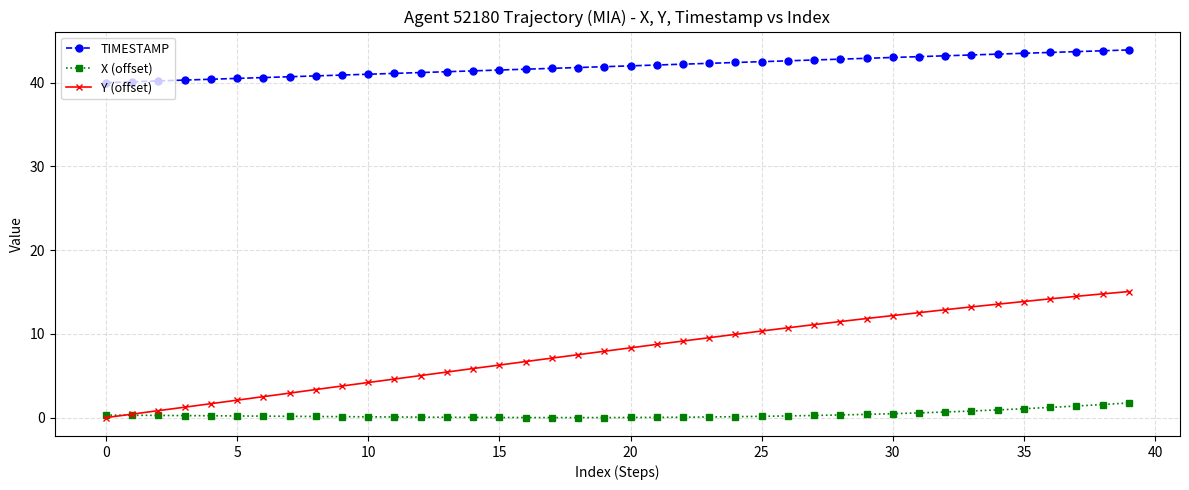

What is the difference between the maximum and minimum values in the X (offset) series?

1.7